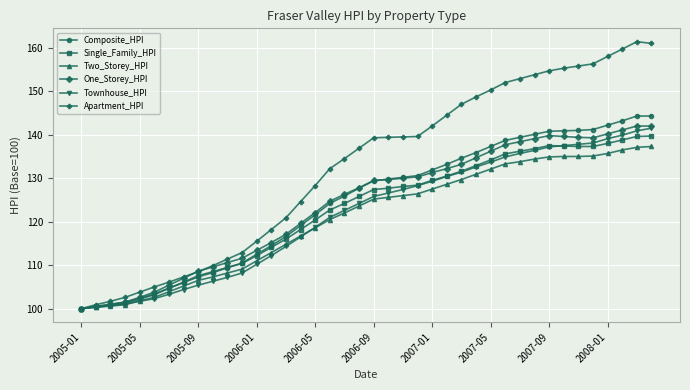

Which series has the widest spread of values?

Apartment_HPI